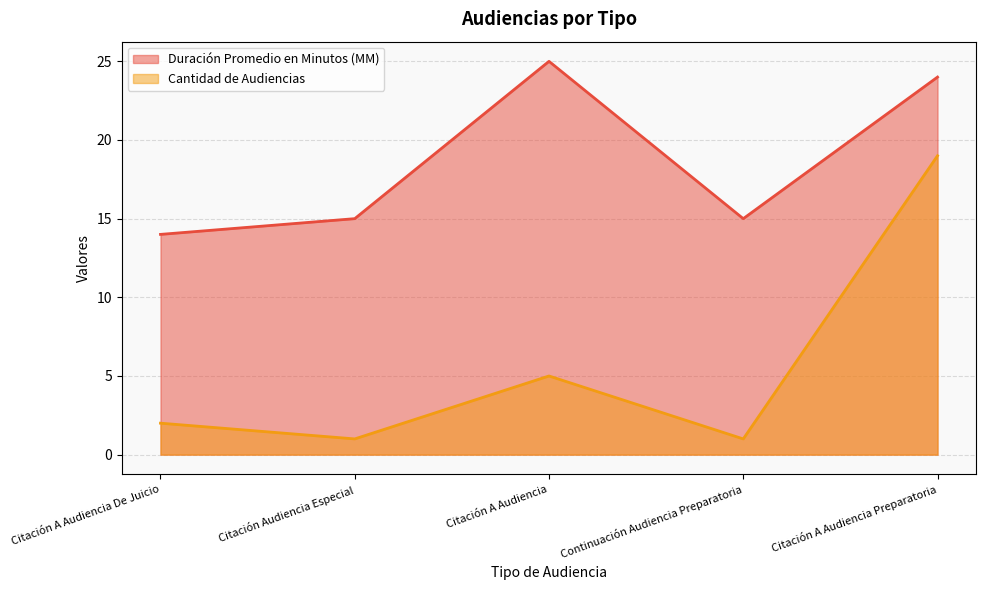

What is the spread (max minus min) of values at Citación A Audiencia Preparatoria?

5